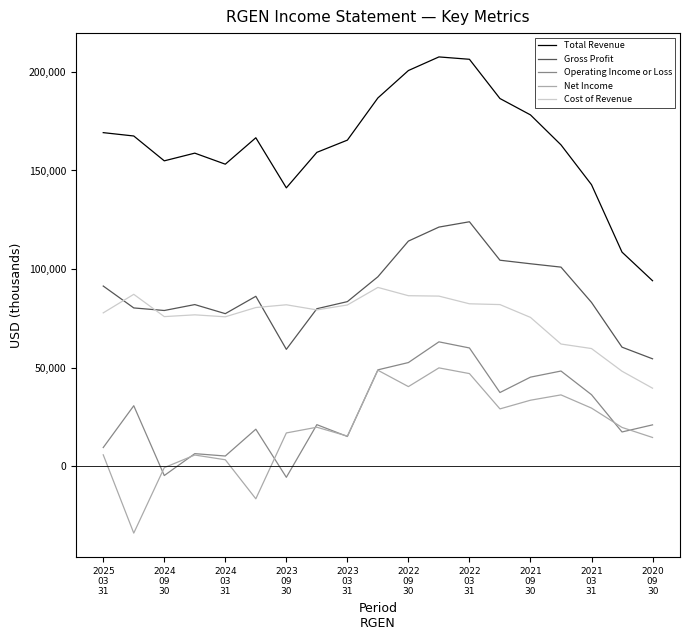

True or false: Net Income and Total Revenue cross at least once.

False